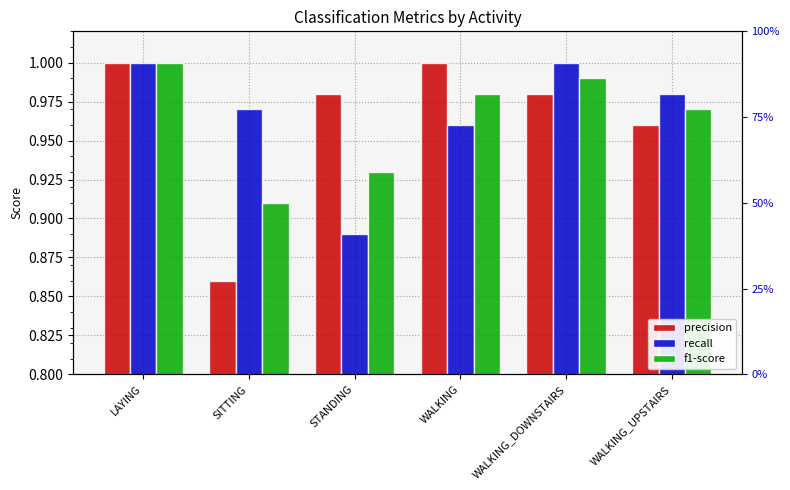

Count the number of categories in the chart.

6